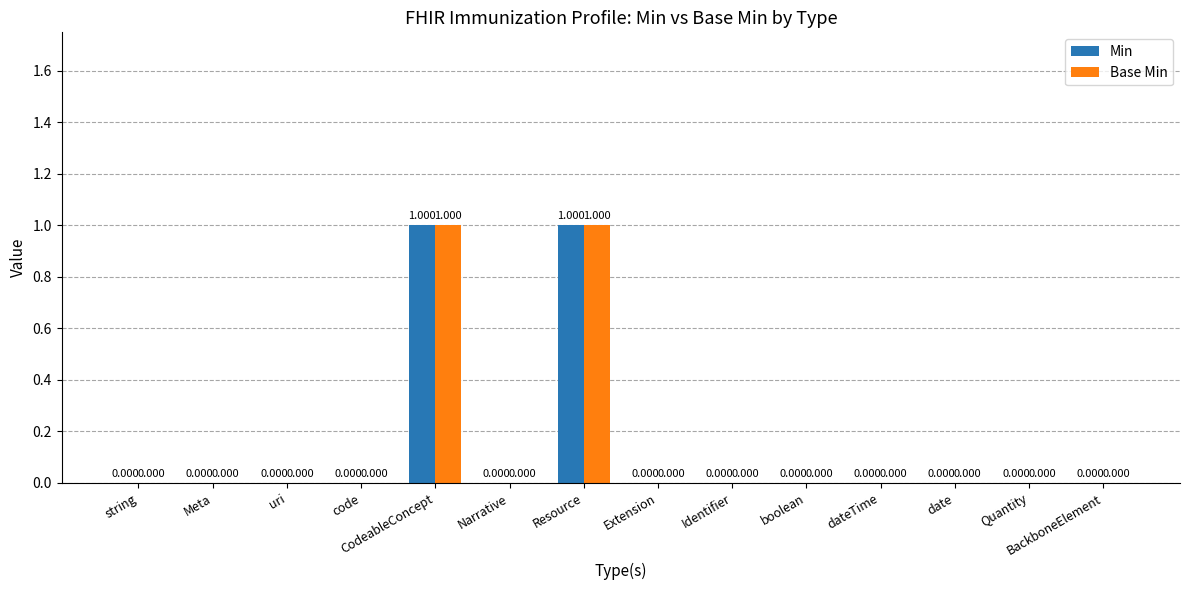

How many groups of bars are there?

14